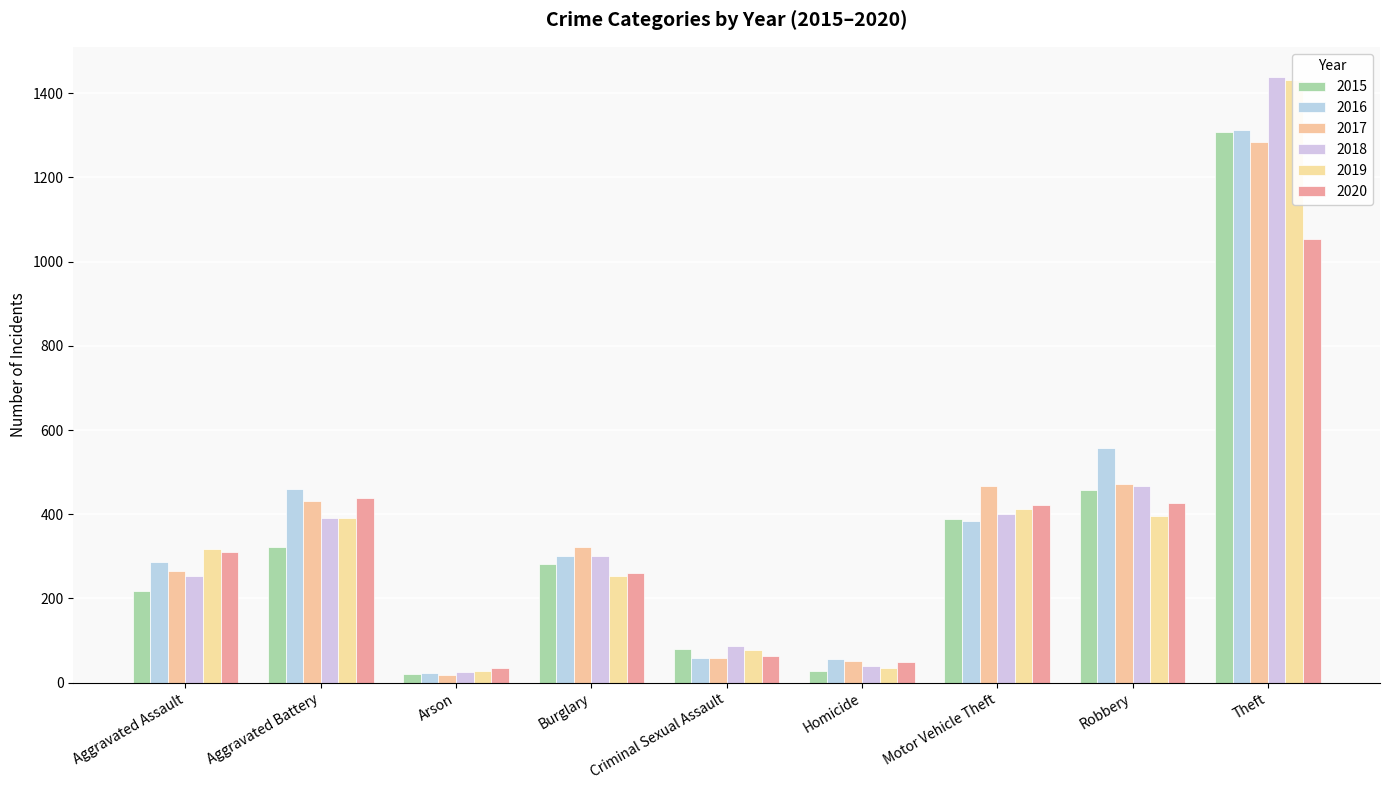

What value does the 2019 series have at Aggravated Assault, to the nearest 10?

320